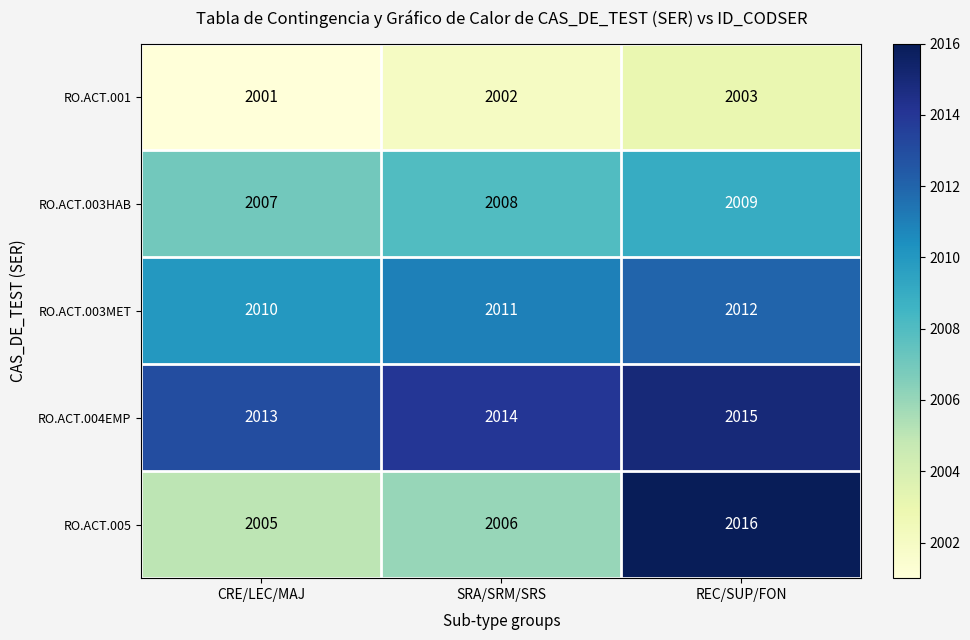

True or false: RO.ACT.005 has a value of 2006 at SRA/SRM/SRS.

True